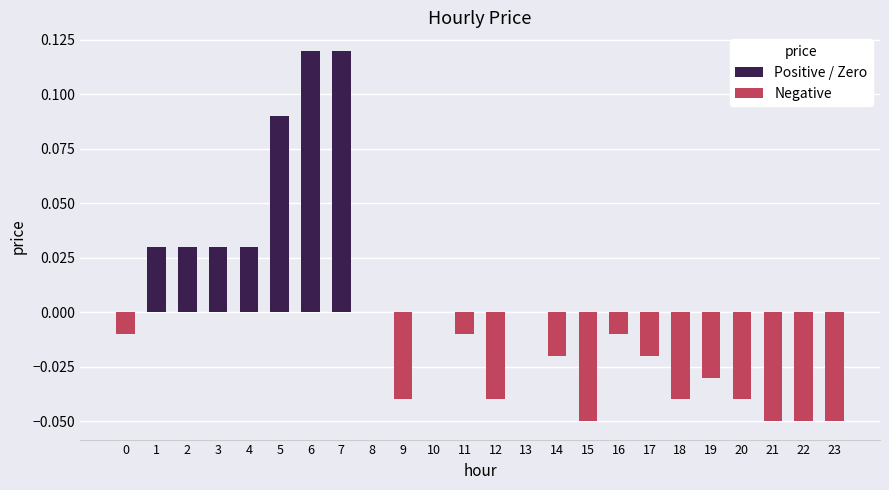

The value at 20 is -0.0. True or false?

True